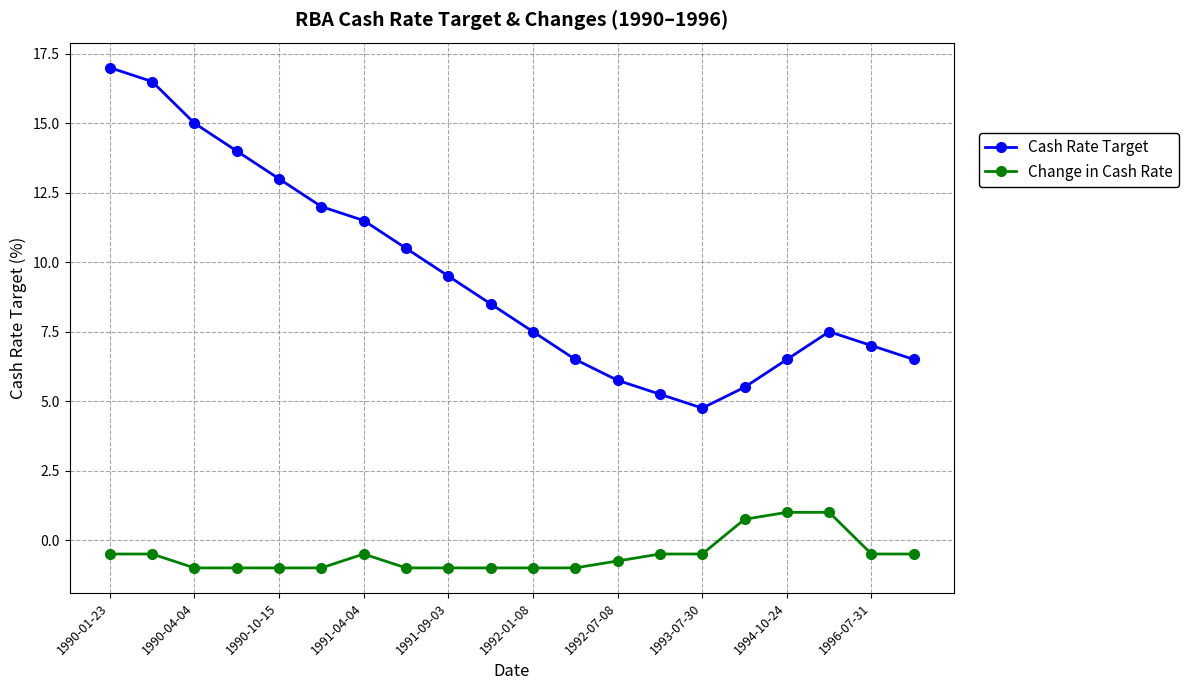

What is the maximum value shown in the chart?

17.0